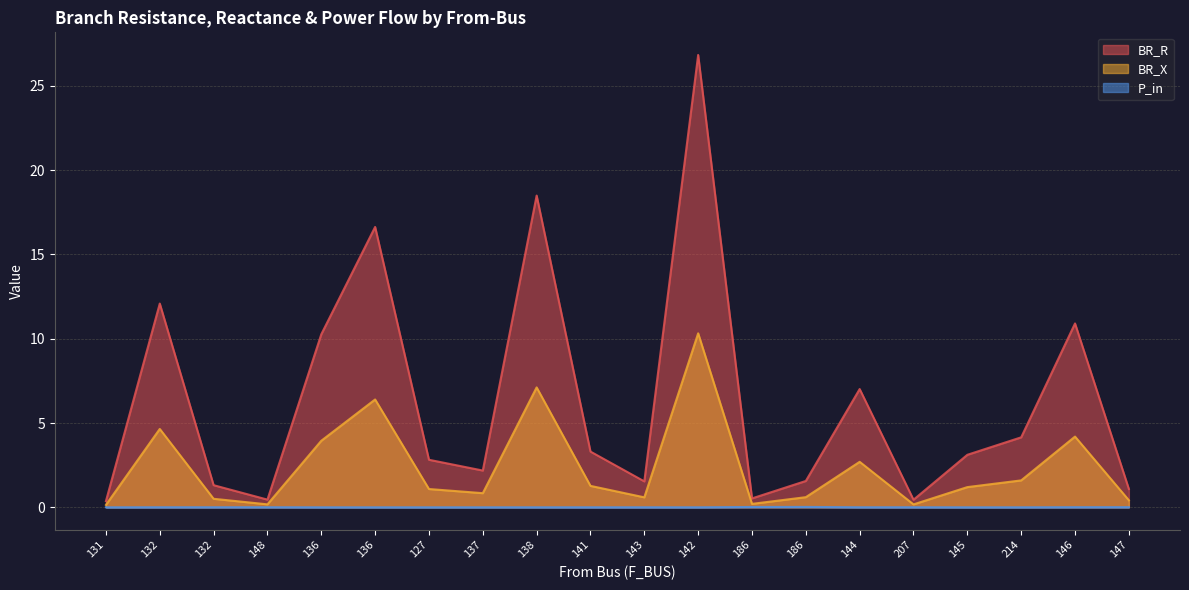

How many interior local valleys does the BR_R series have?

5